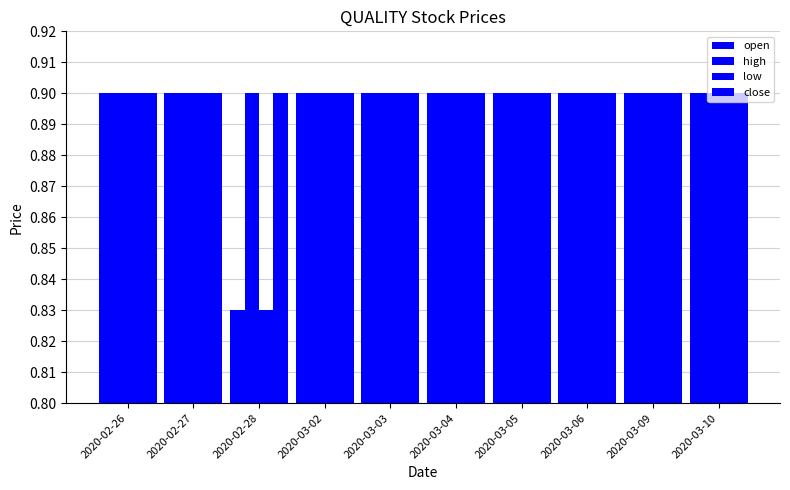

What is the value of the open bar at the 7th from the left?

0.9